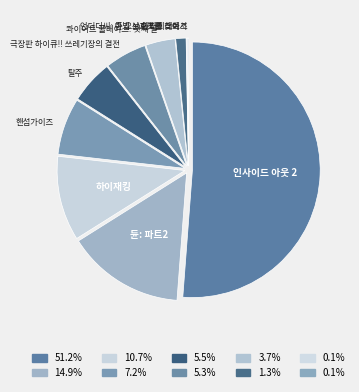

The 극장판 하이큐!! 쓰레기장의 결전 slice represents 5% of the pie. True or false?

True